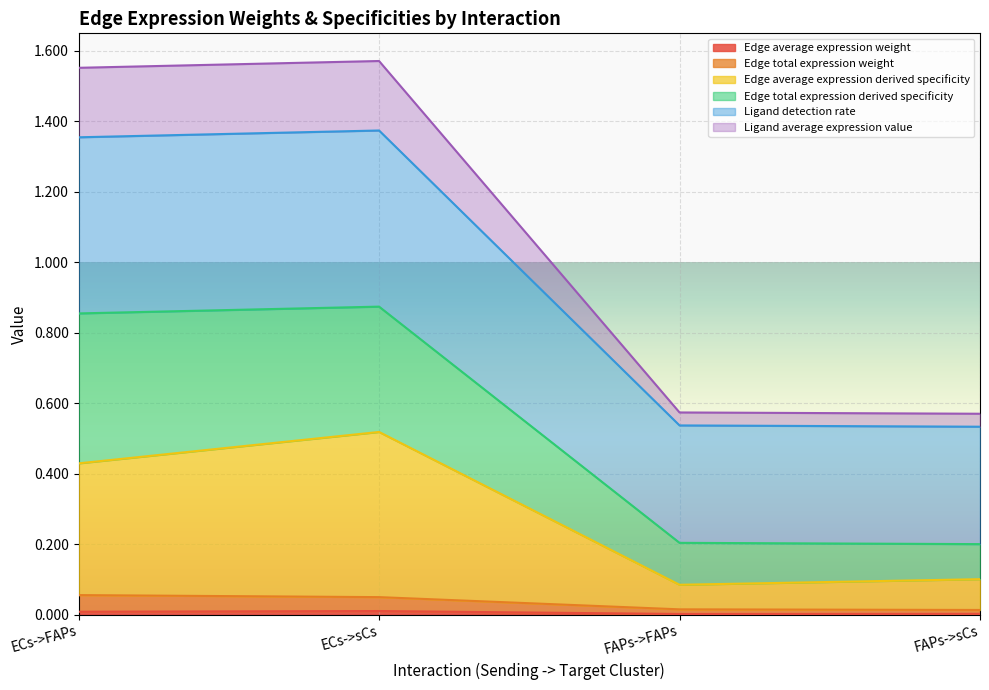

True or false: Edge average expression derived specificity and Ligand average expression value intersect in this chart.

False